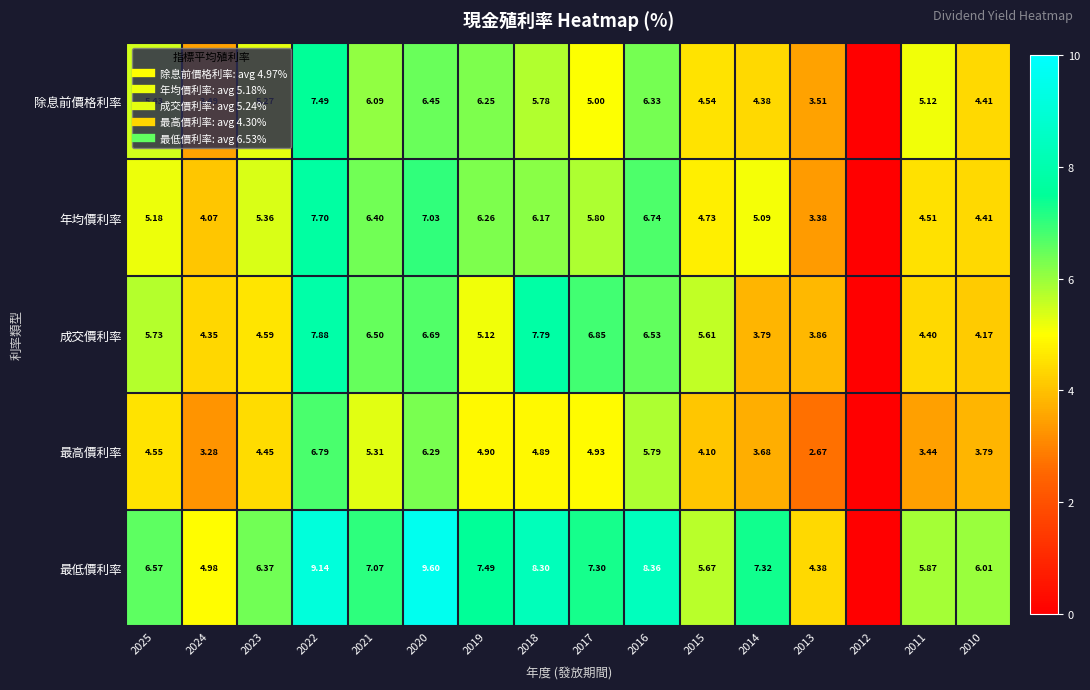

How many values in the 最高價利率 series exceed 4?

10